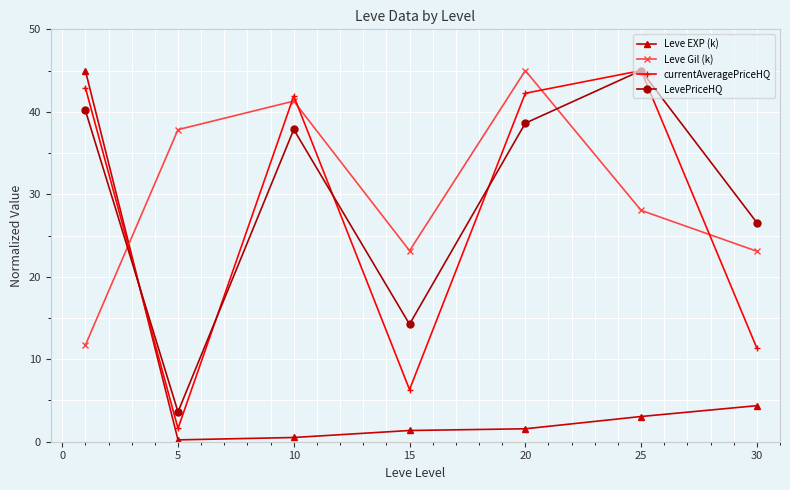

What is the minimum value for Leve EXP (k)?

0.2